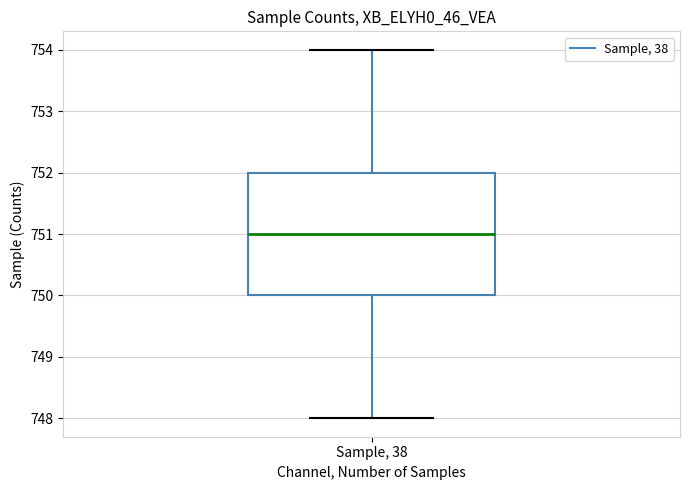

Where does the median line of the box for Sample, 38 sit on the y-axis? The values are not printed on the chart, so give them approximately, as read against the axis.

751